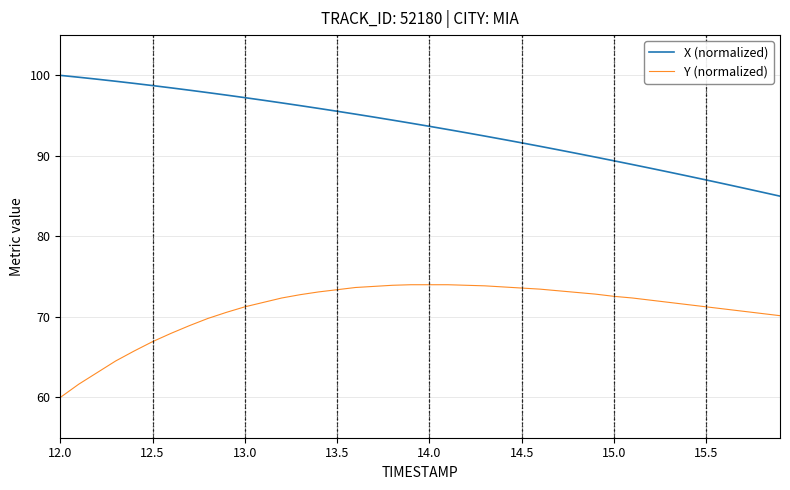

What is the smallest value displayed?

60.0